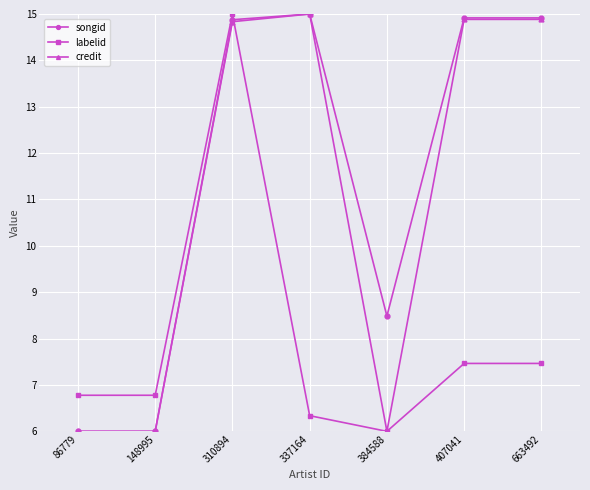

How many distinct data groups are displayed?

3